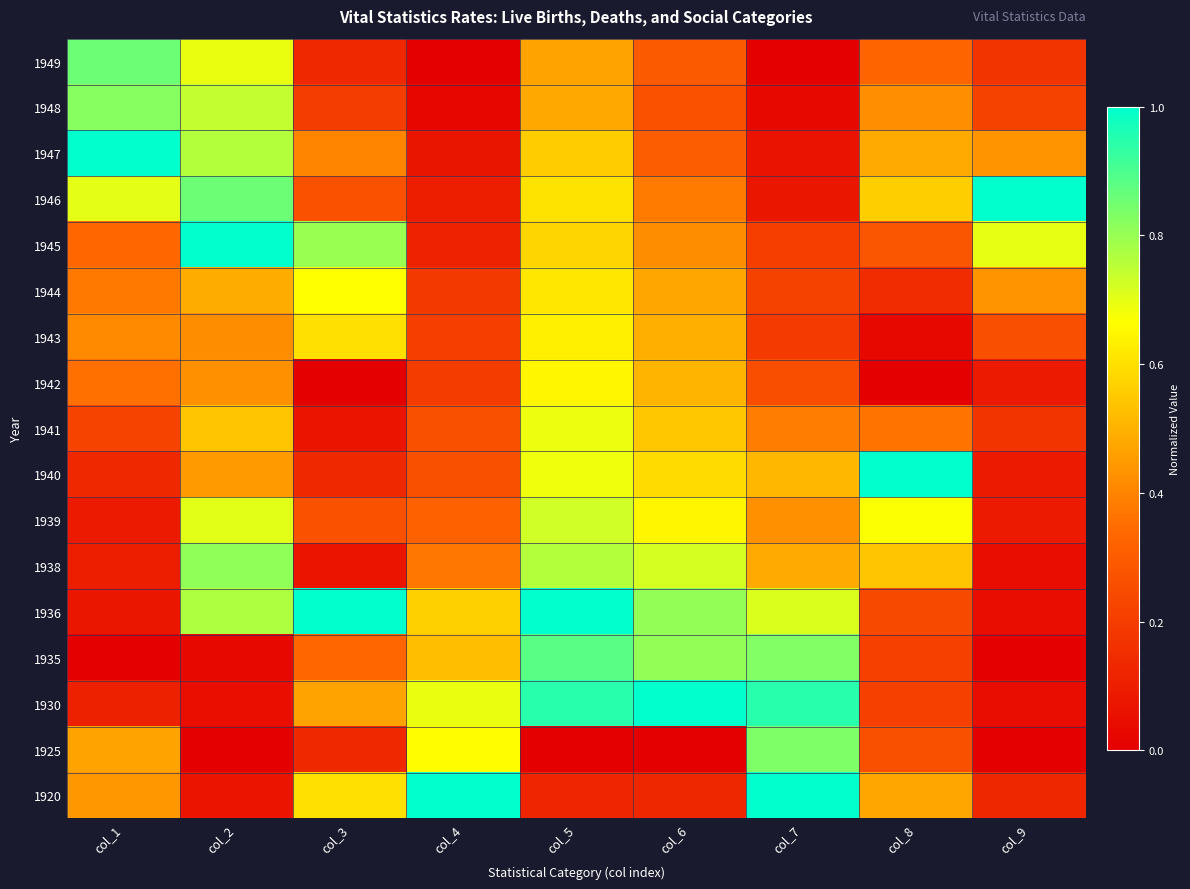

What is the total value across all series at col_7?

7.2